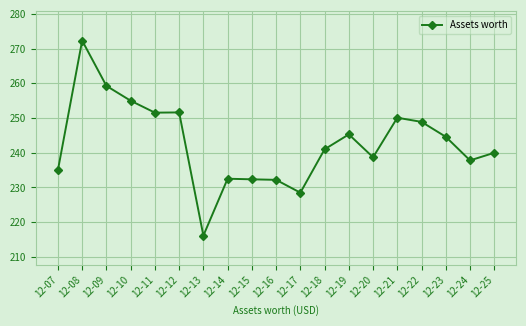

How many values are below 241?

9